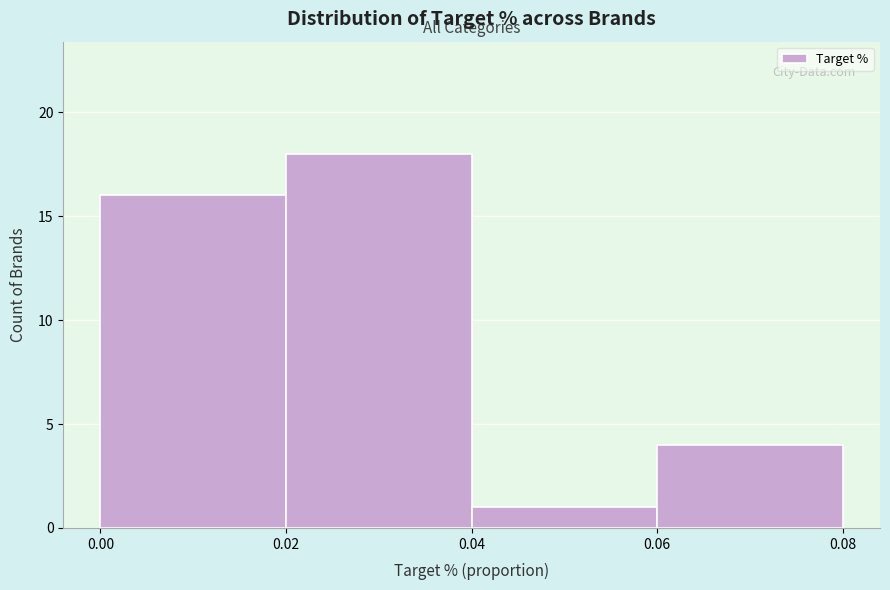

Which range on the x-axis has the tallest bar?

0.02 to 0.04